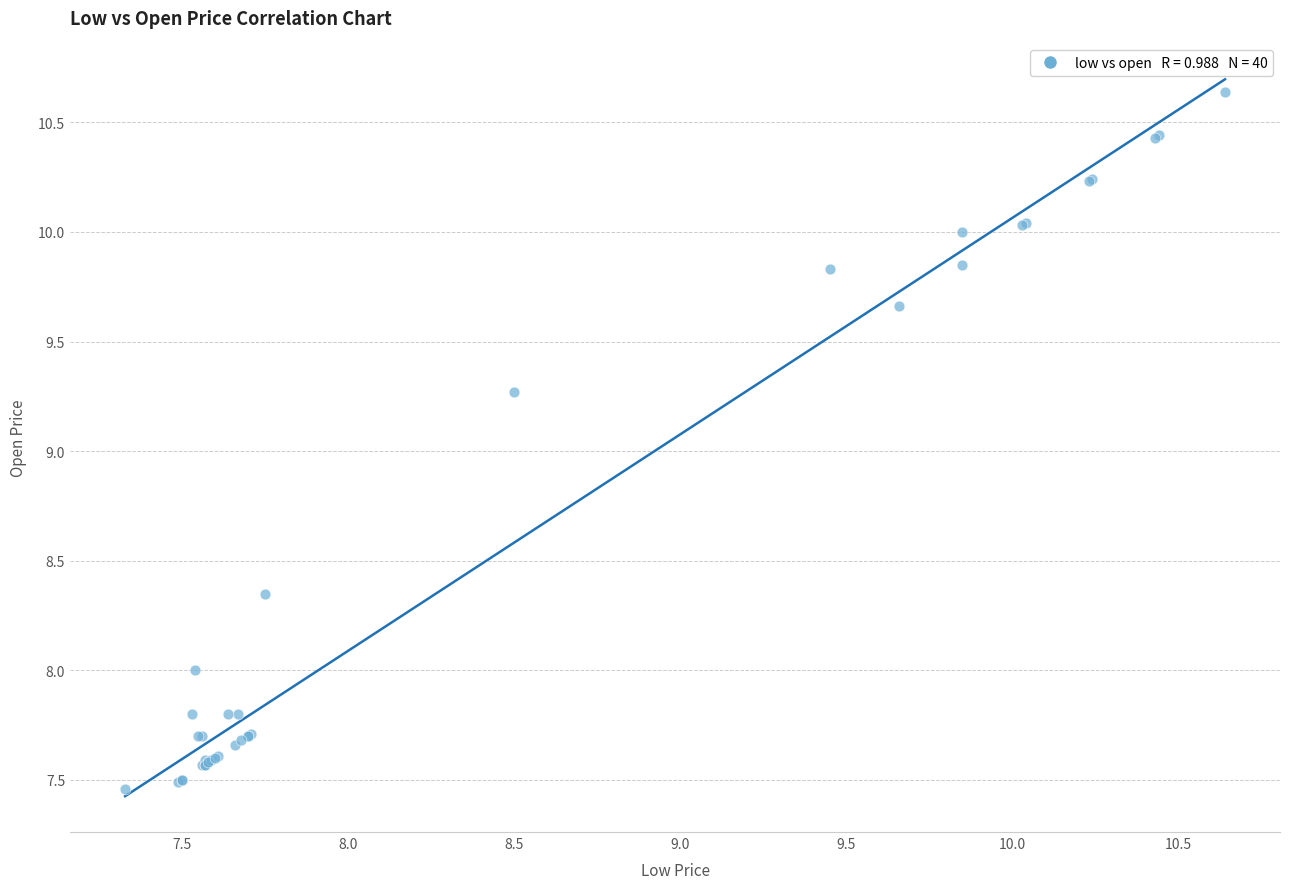

What Y value in the scatter plot is closest to 9?

9.3